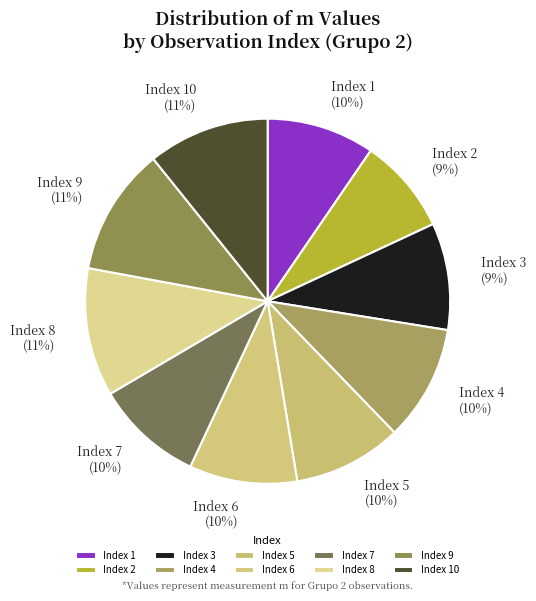

To the nearest percent, what percentage of the pie is Index 6?

10%